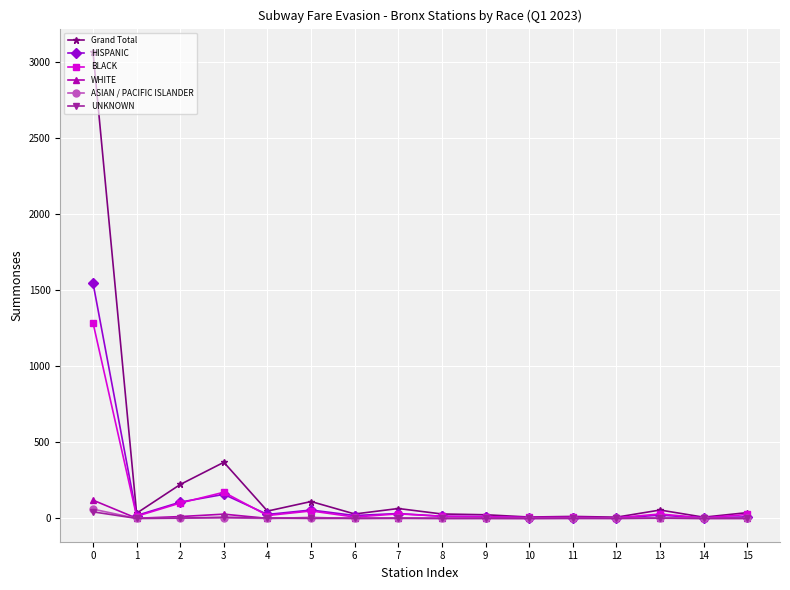

The value of HISPANIC at 0 is 1549. True or false?

True